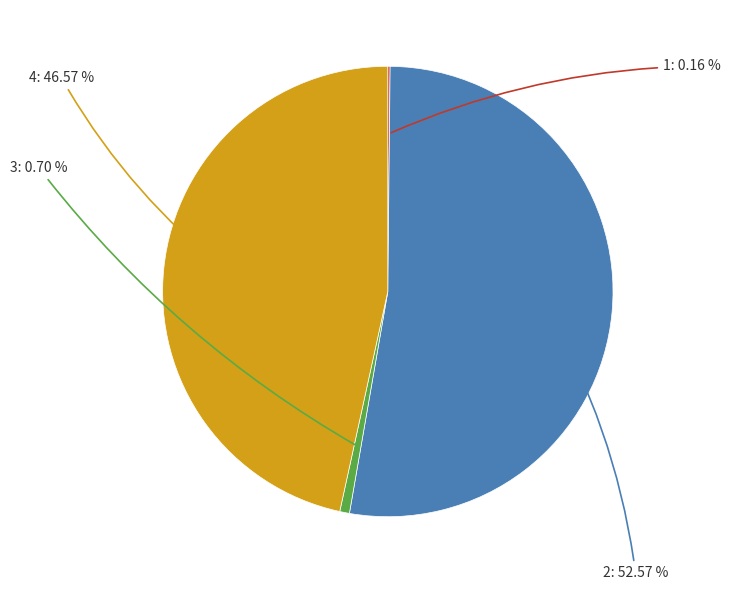

Is there a majority slice in this chart?

Yes